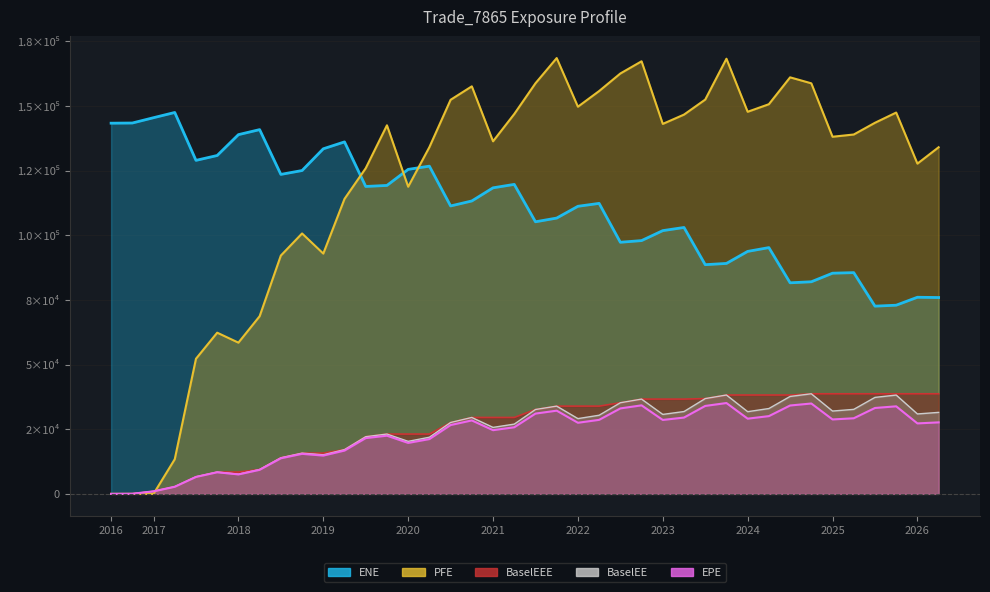

List the series in order of their peak value, lowest first.

EPE, BaselEE, BaselEEE, ENE, PFE